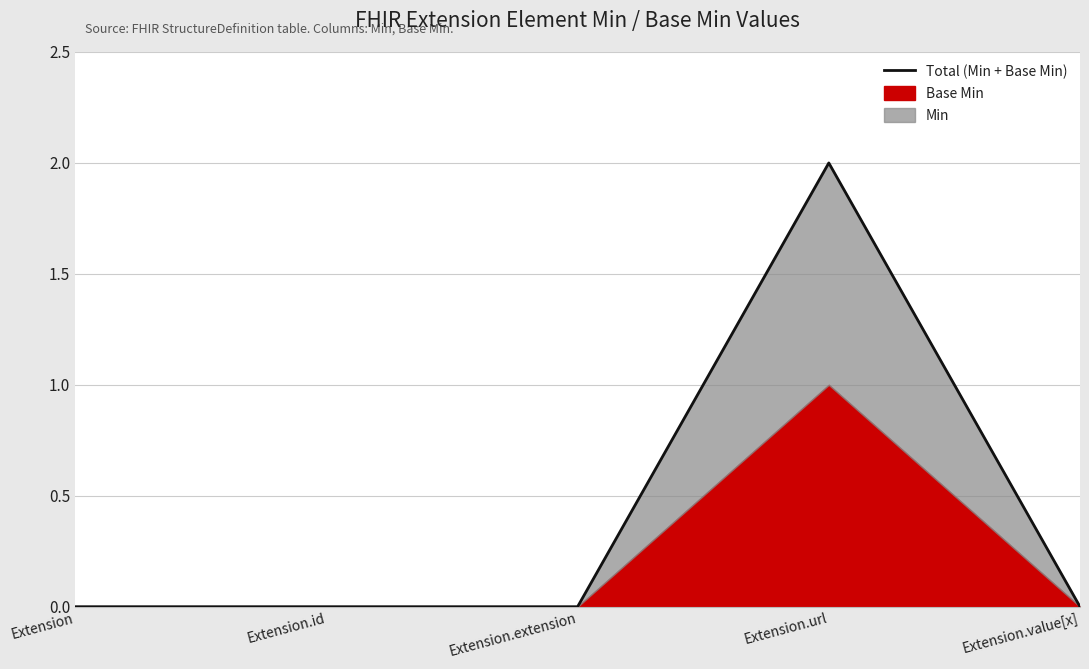

Where is the first local maximum?

Extension.url